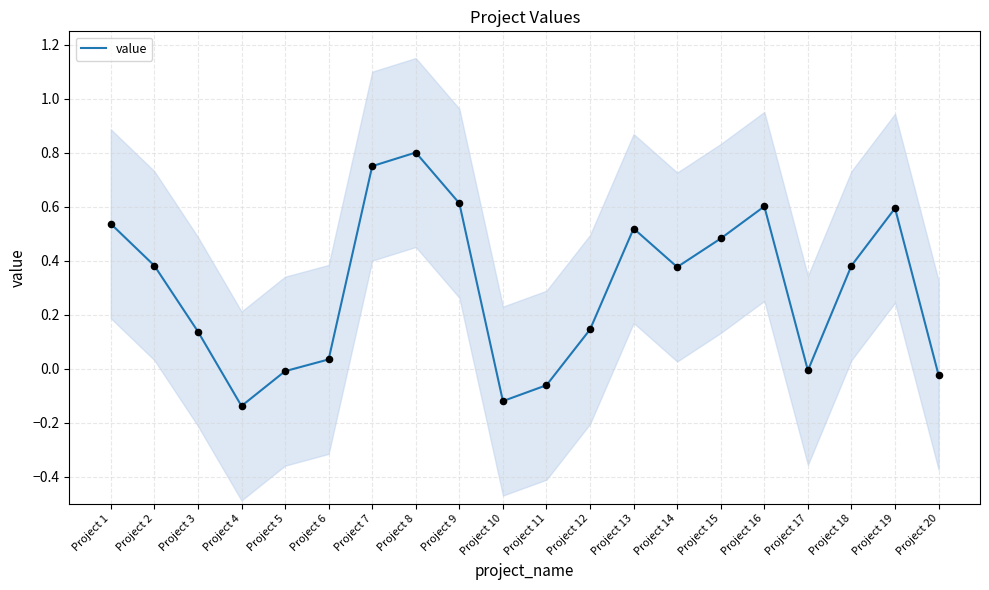

Between Project 4 and Project 13, which is larger?

Project 13